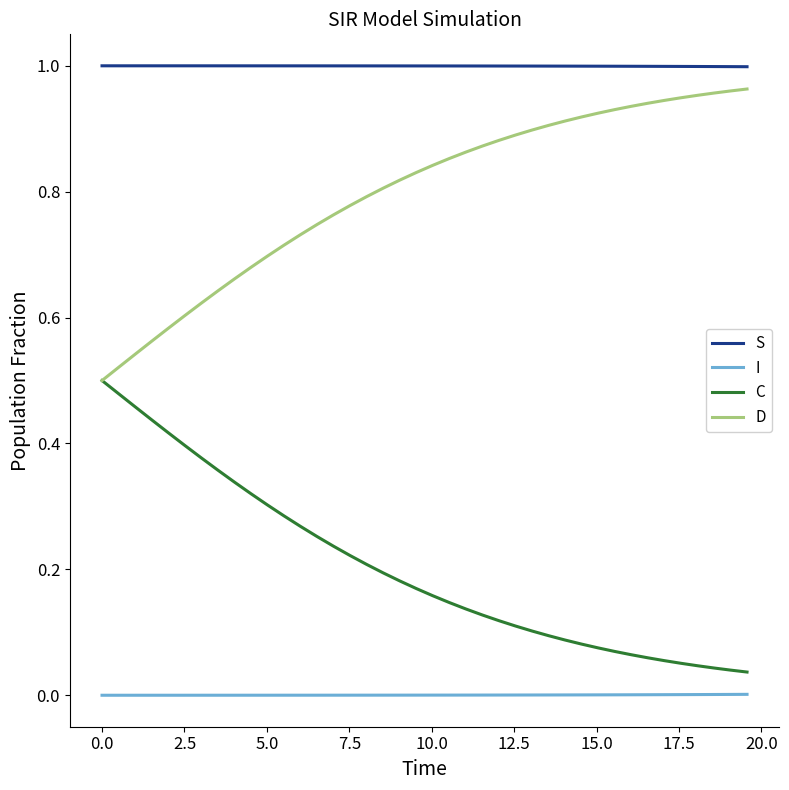

At how many categories does at least one series exceed 0?

40